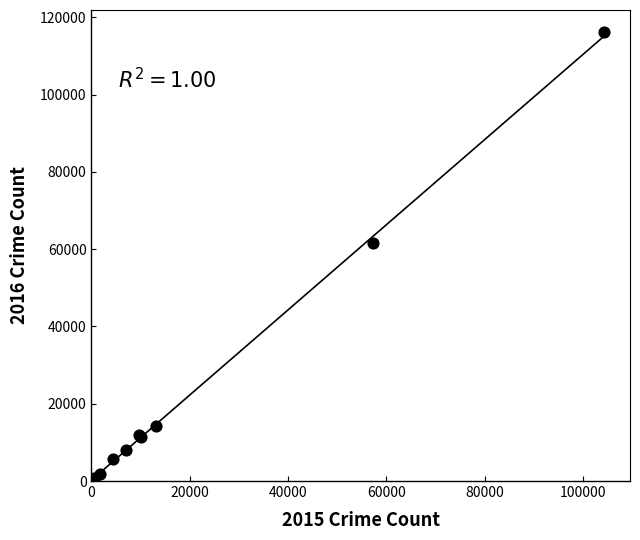

What Y value in the scatter plot is closest to 58323?

61626